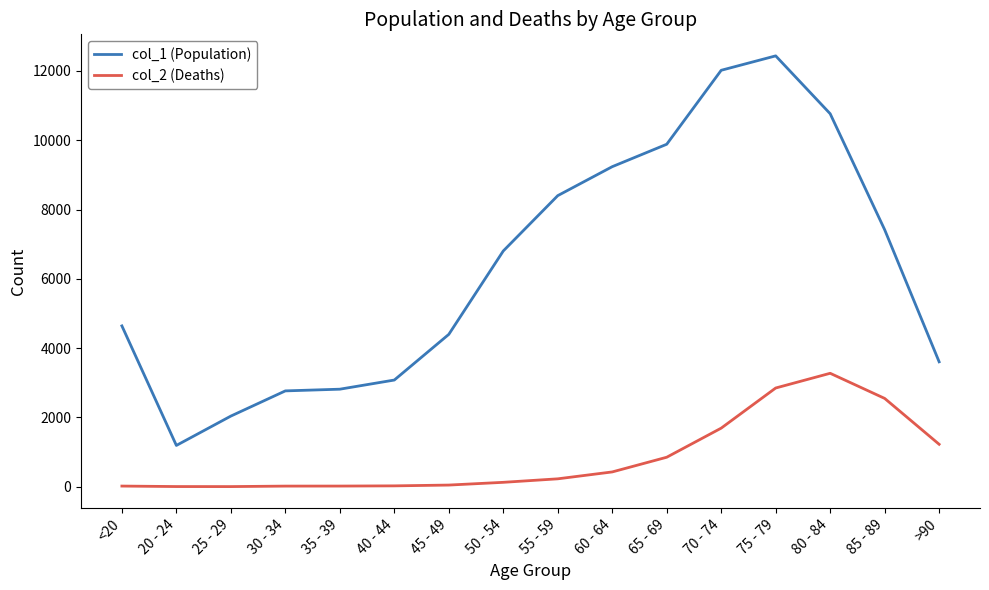

What is the difference between the highest and lowest values at 75 - 79?

9586